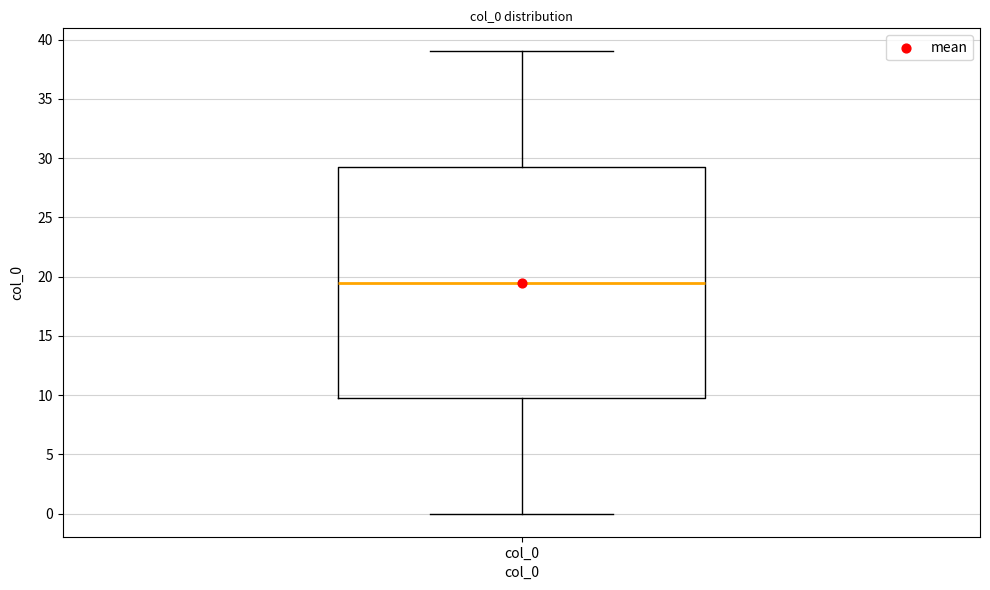

Transcribe this box plot: give where the median line is, the range the box spans, and where the two whiskers end, as read against the y-axis. The values are not printed on the chart, so give them approximately, as read against the axis.

median 19.5, box 10.0 to 29.5, whiskers 0.0 to 39.0